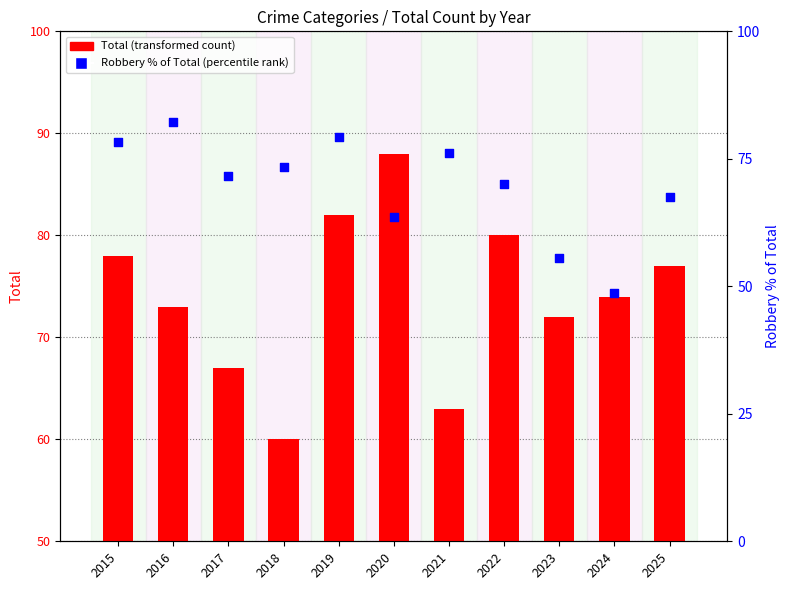

Which series reaches the maximum Y coordinate?

Total (transformed count)